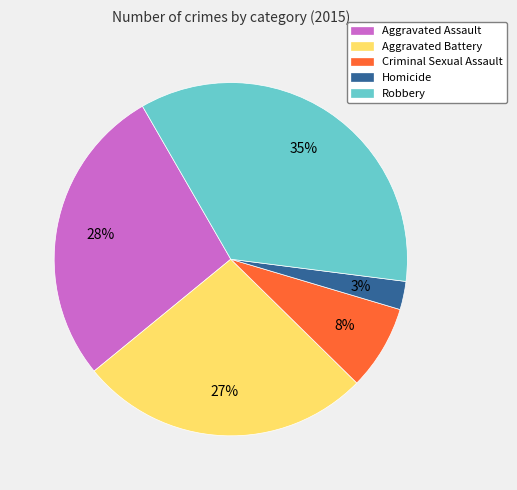

Is the sum of Aggravated Battery and Aggravated Assault greater than half?

Yes